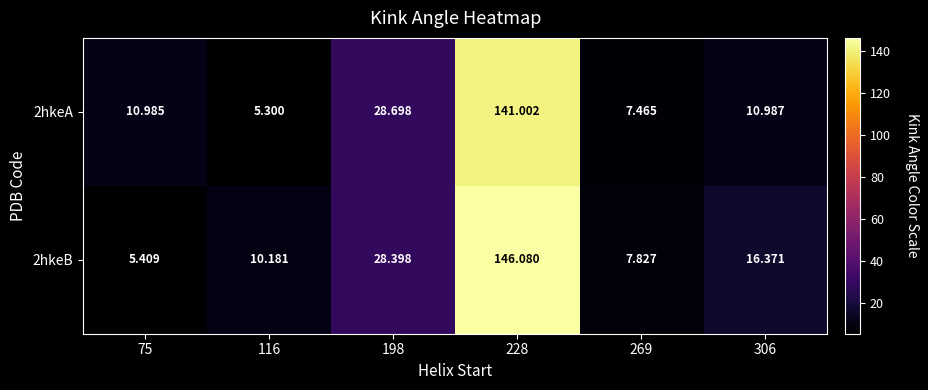

Rank the series by their maximum value, from highest to lowest.

2hkeB, 2hkeA